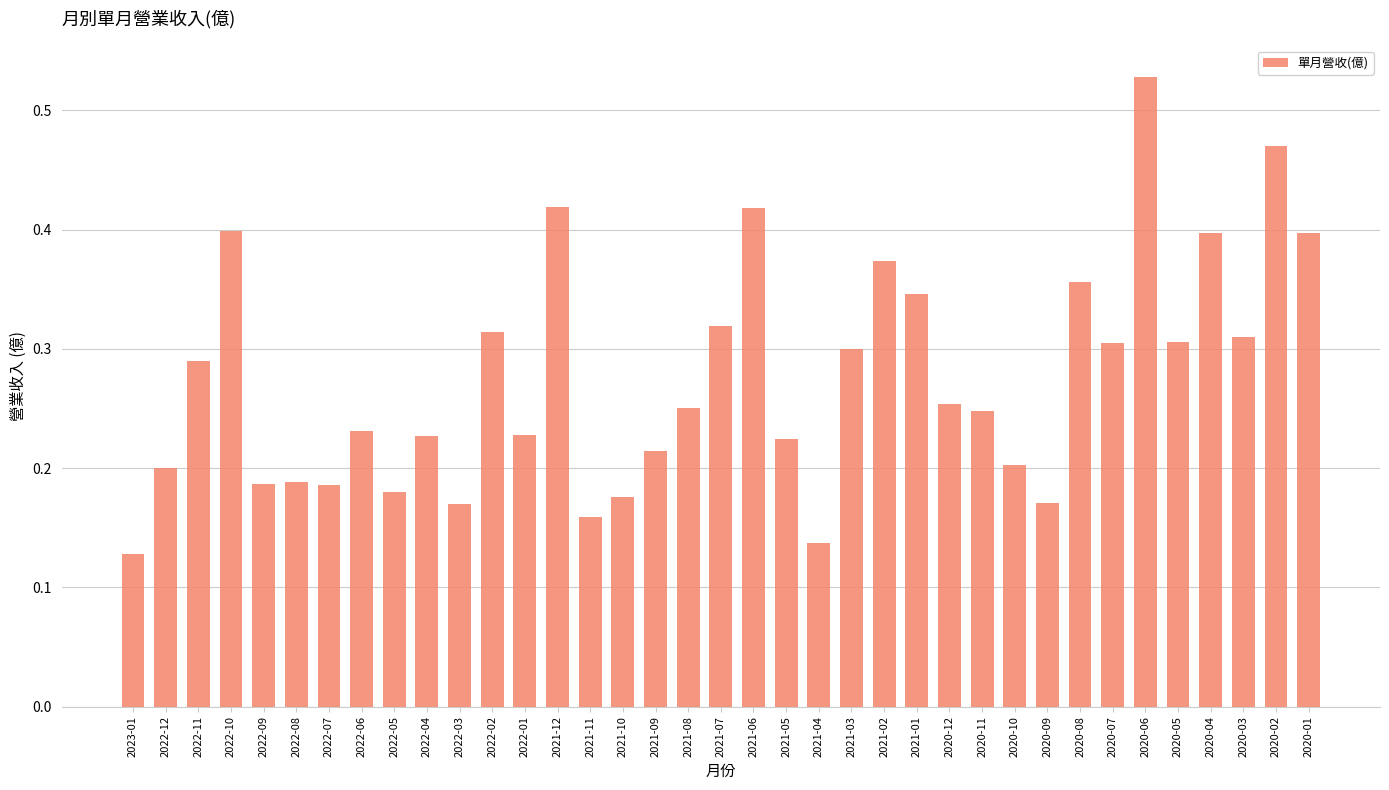

What is the sum of all values?

10.2